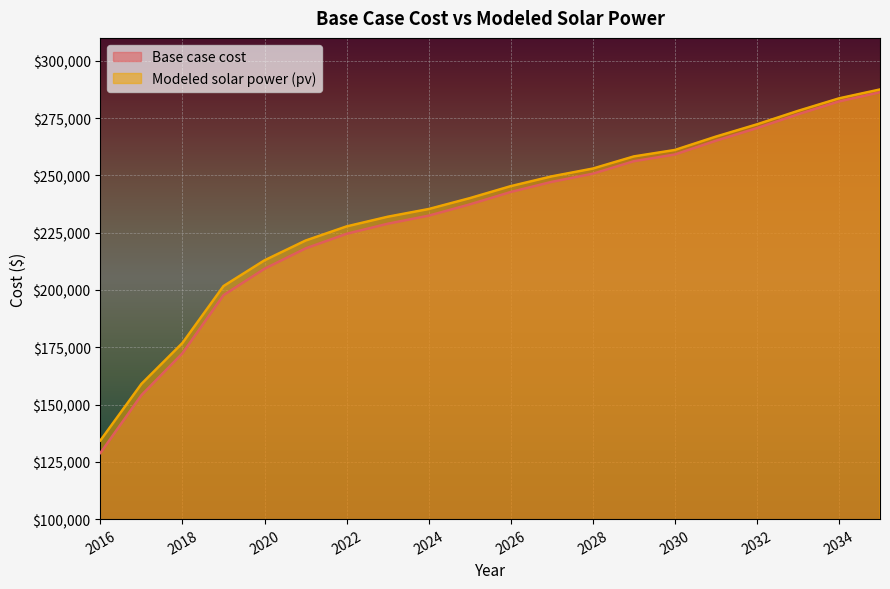

At which label does Base case cost first exceed 242744?

2026